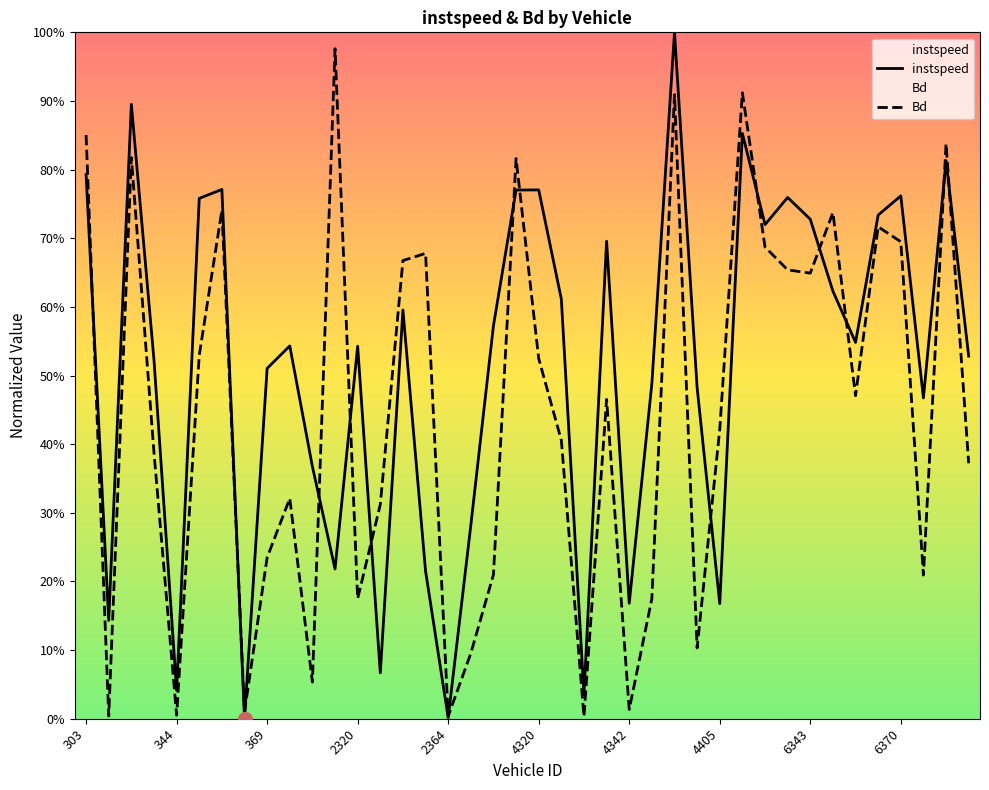

At which category is the sum across all series the highest?

26